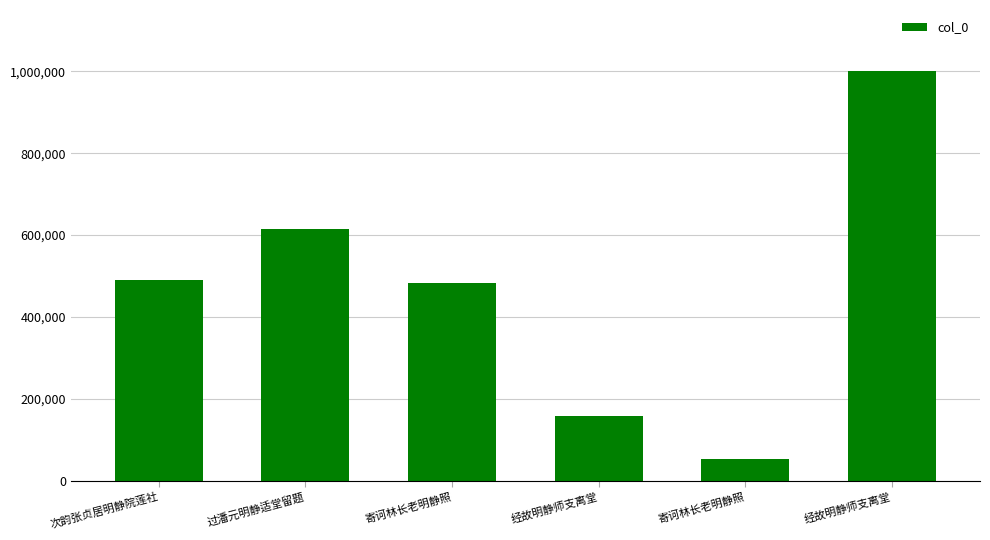

Does the chart contain stacked bars?

No